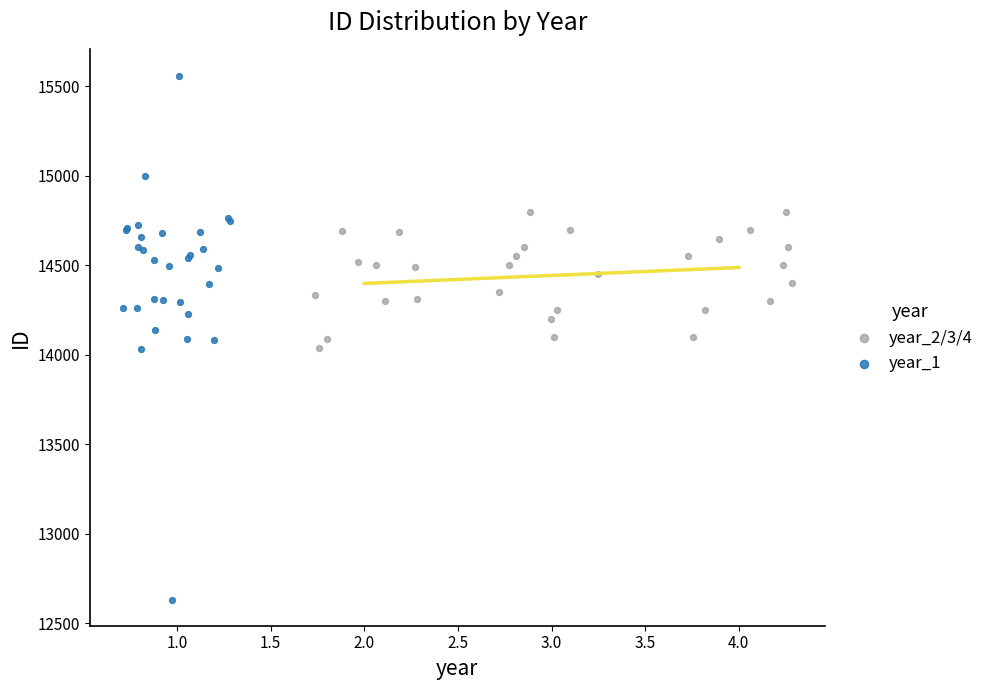

Which series has the largest Y range (max minus min)?

year_1